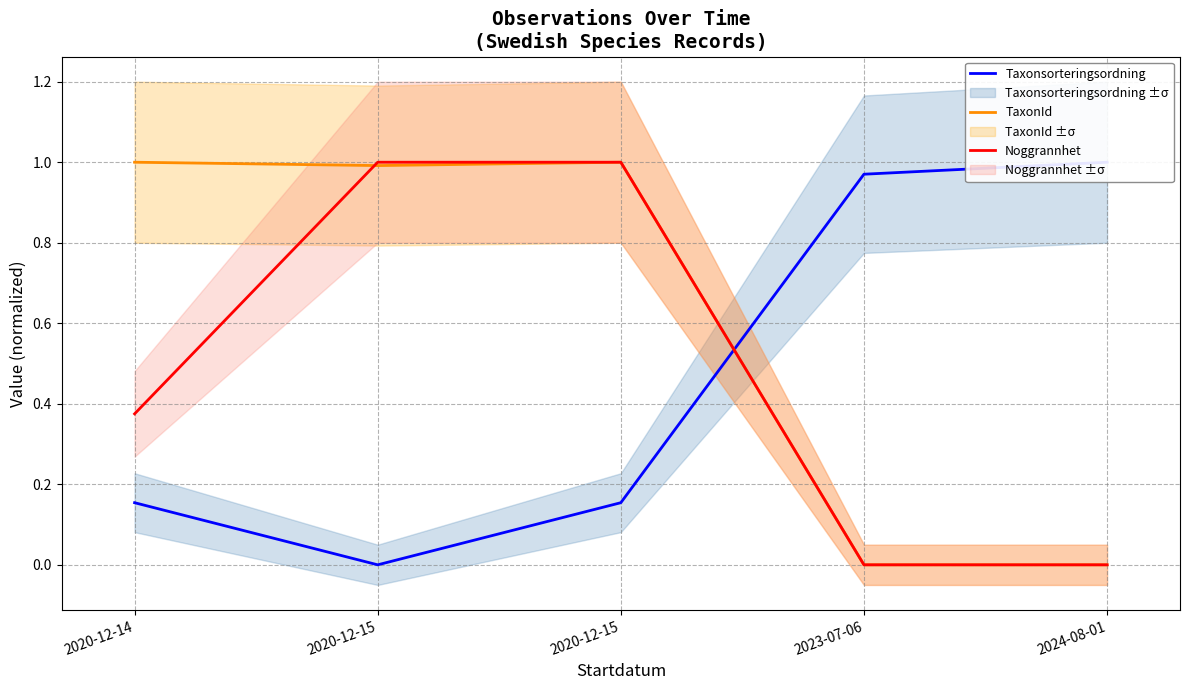

Between 2020-12-15 and 2020-12-15, which is larger?

2020-12-15